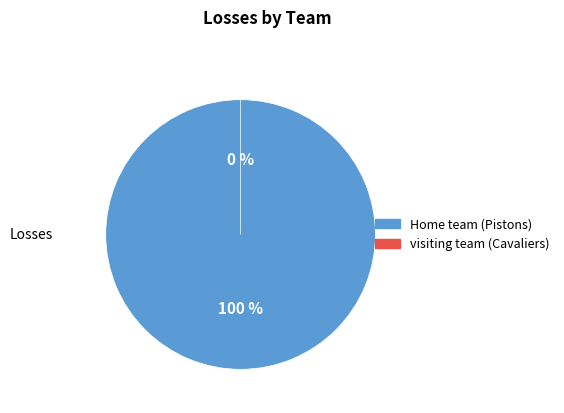

Is there any slice that represents more than half of the pie?

Yes